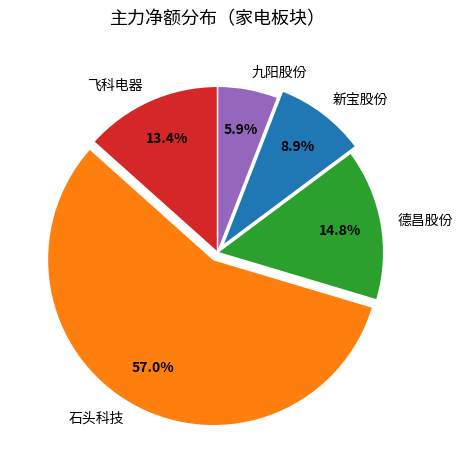

What is the smallest slice in the pie chart?

九阳股份